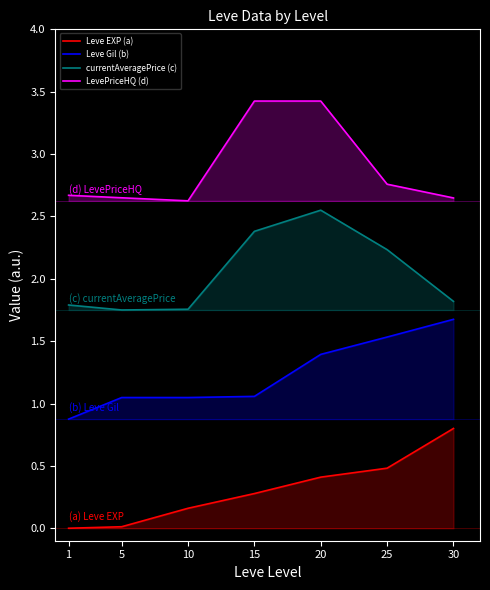

True or false: currentAveragePrice (c) and LevePriceHQ (d) cross at least once.

False